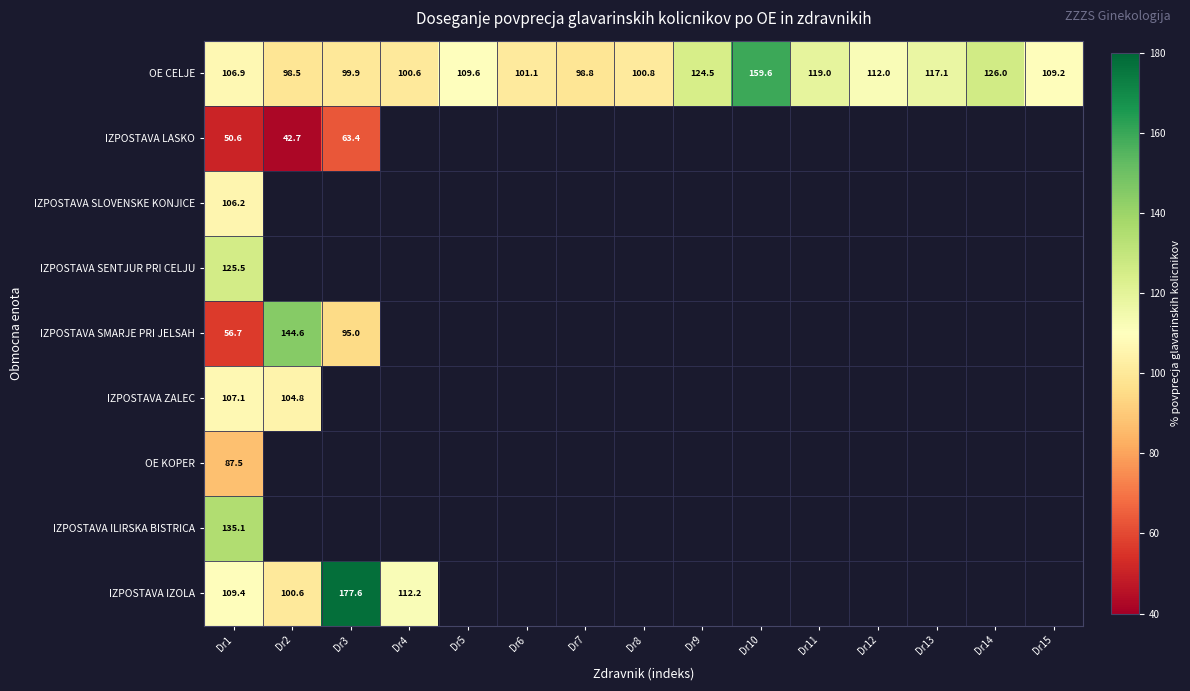

Rank the series at Dr1 from lowest to highest value.

IZPOSTAVA LASKO, IZPOSTAVA SMARJE PRI JELSAH, OE KOPER, IZPOSTAVA SLOVENSKE KONJICE, OE CELJE, IZPOSTAVA ZALEC, IZPOSTAVA IZOLA, IZPOSTAVA SENTJUR PRI CELJU, IZPOSTAVA ILIRSKA BISTRICA